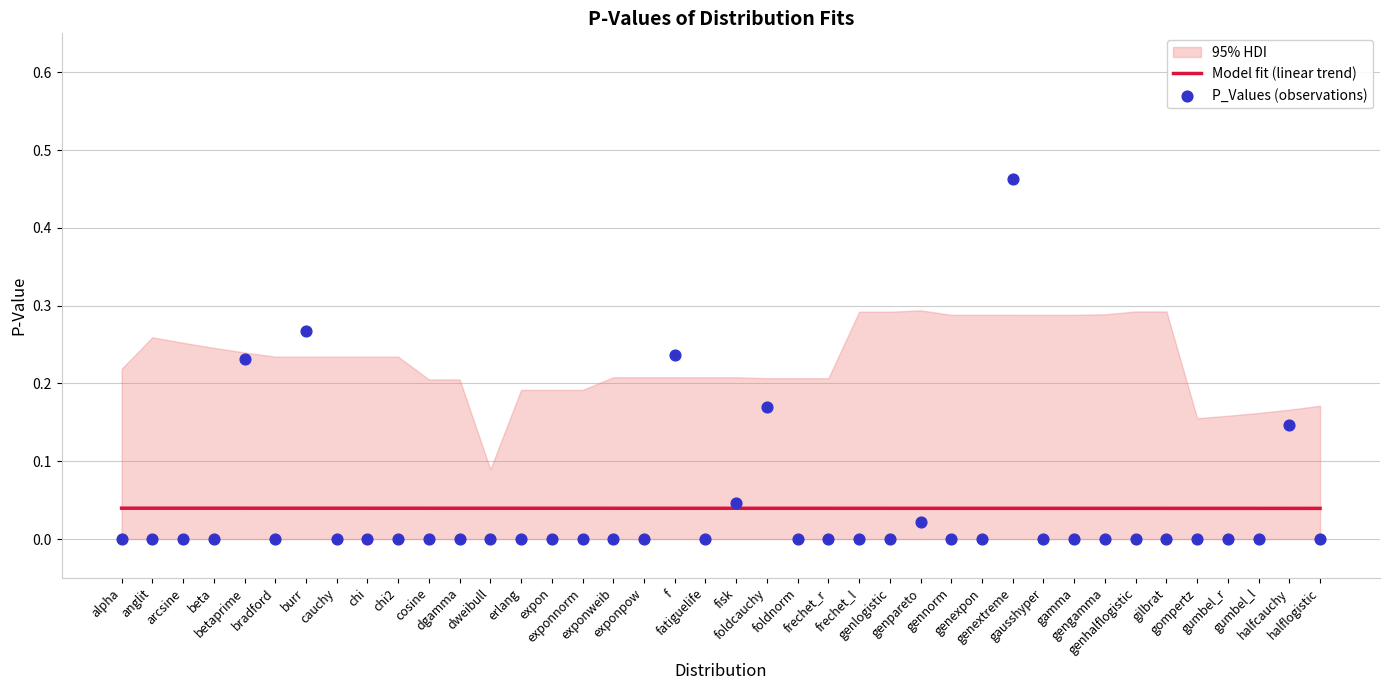

Which series reaches the minimum Y coordinate?

P_Values (observations)